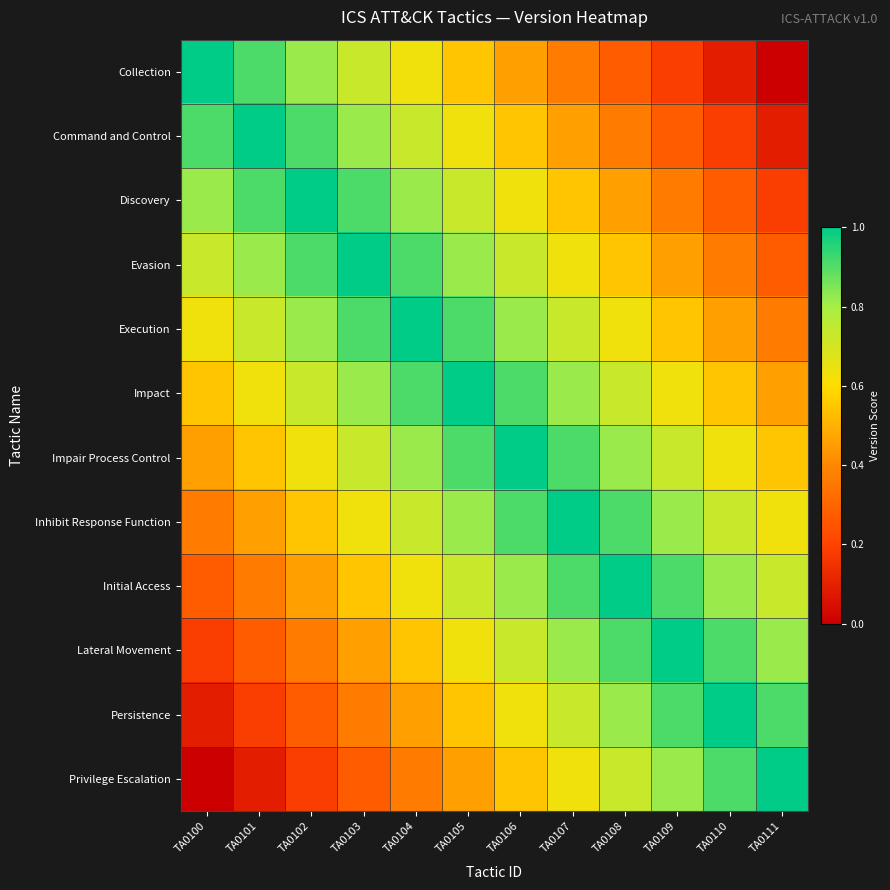

At how many categories does at least one series exceed 0?

12